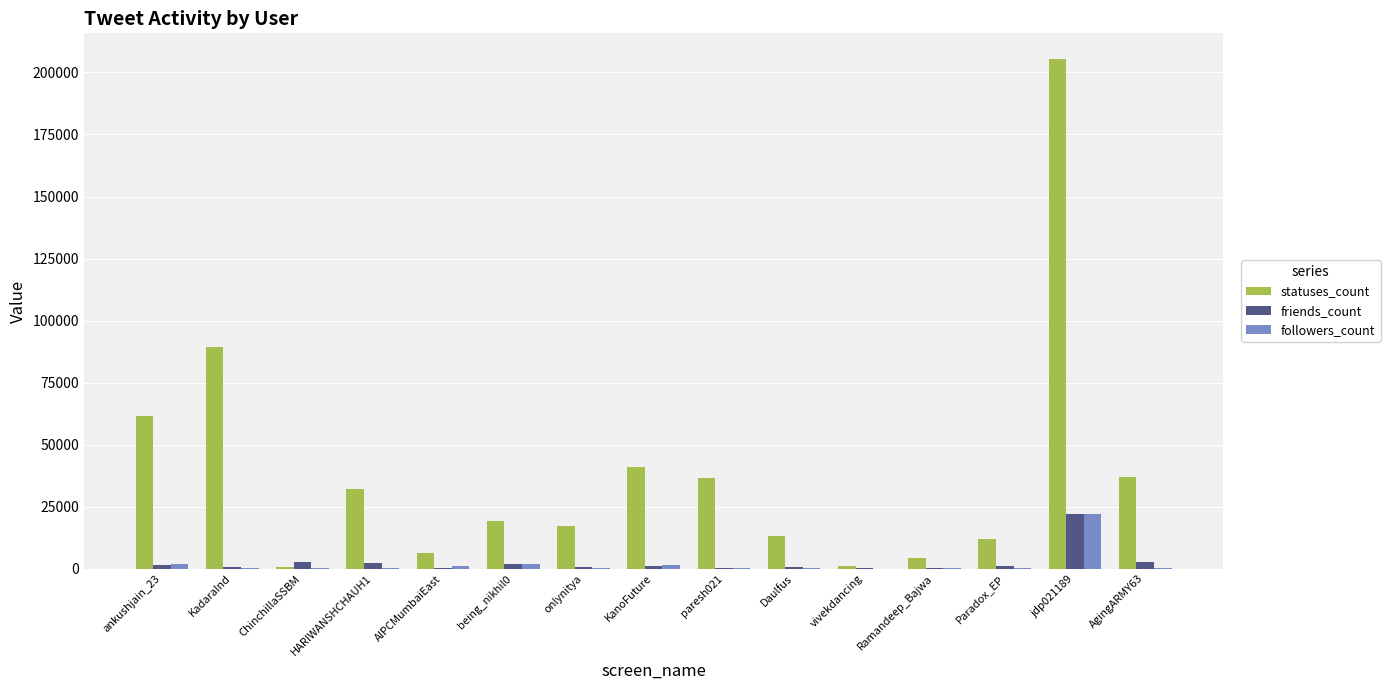

What is the highest value of the statuses_count series?

205501